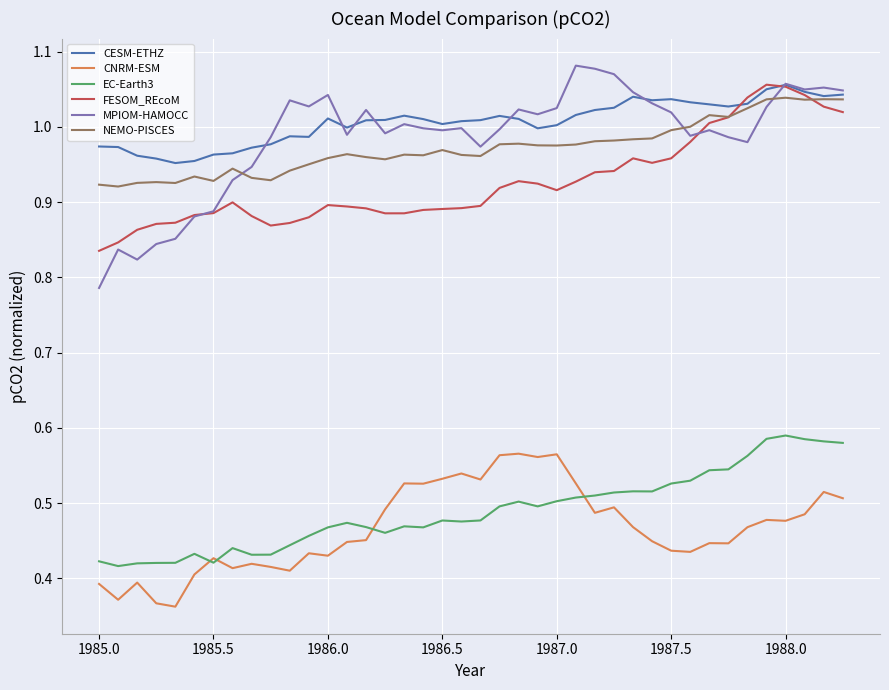

True or false: FESOM_REcoM and CNRM-ESM intersect in this chart.

False